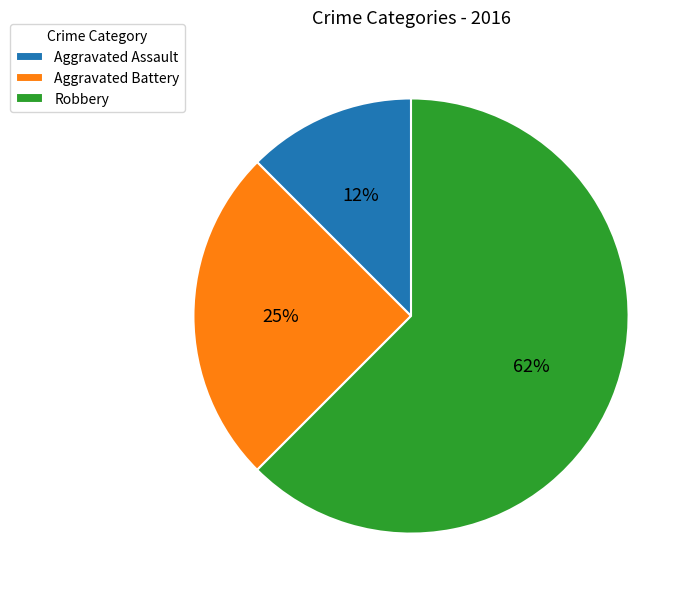

To the nearest percent, what is the combined percentage of Robbery and Aggravated Assault?

75%